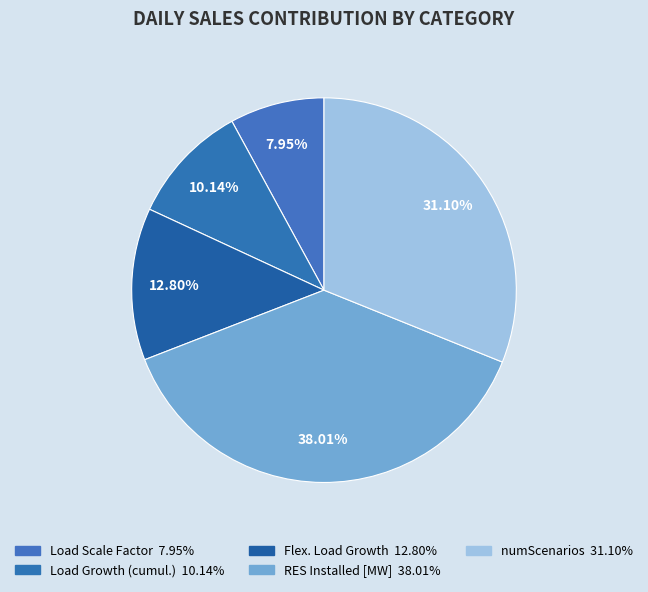

True or false: Load Scale Factor accounts for 1% of the total.

False